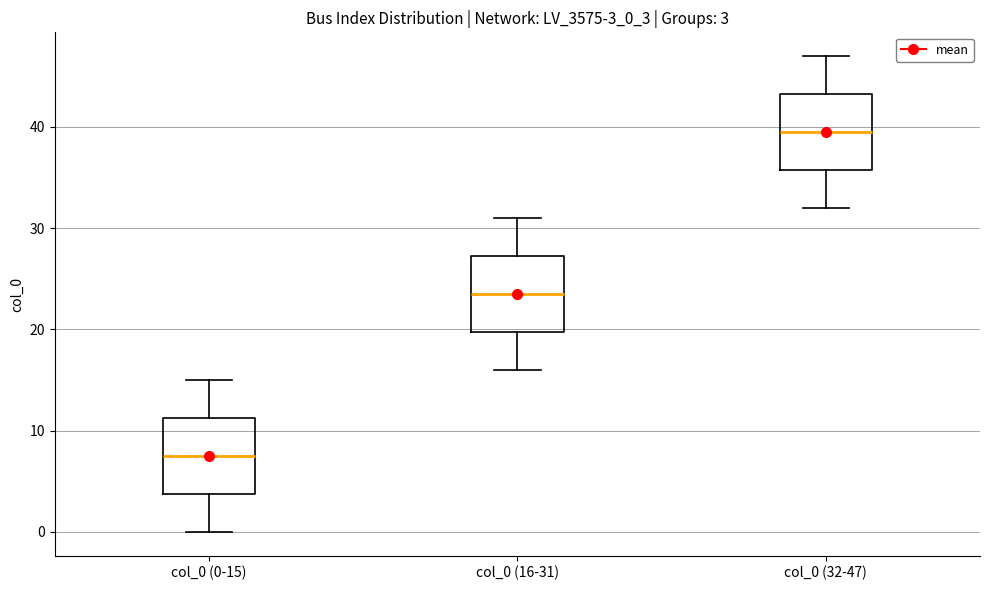

Which box's median line is the highest?

col_0 (32-47)